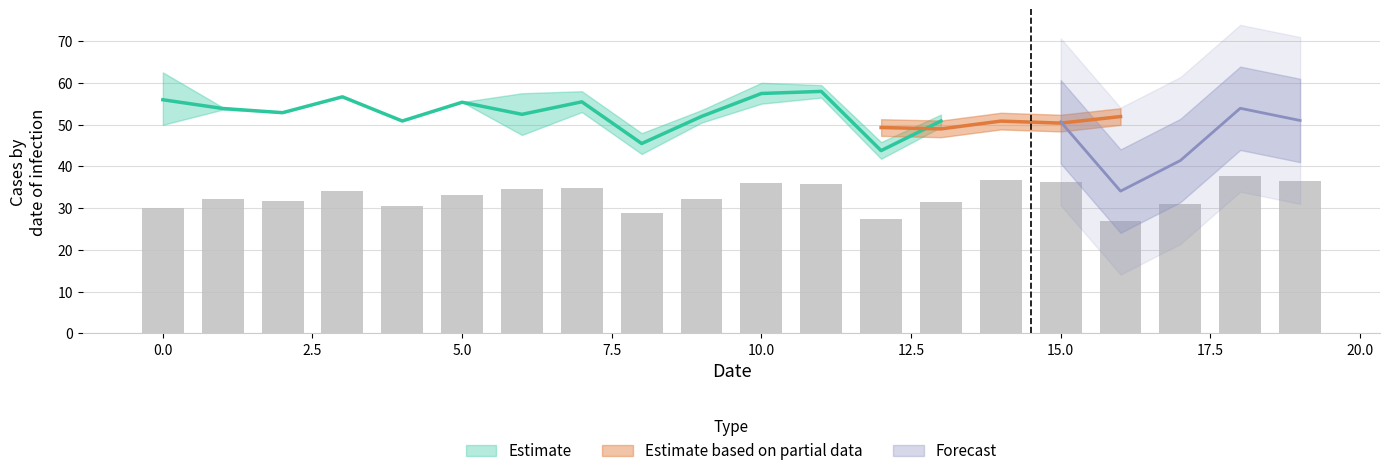

Between 12.5 and 11, which is larger?

11